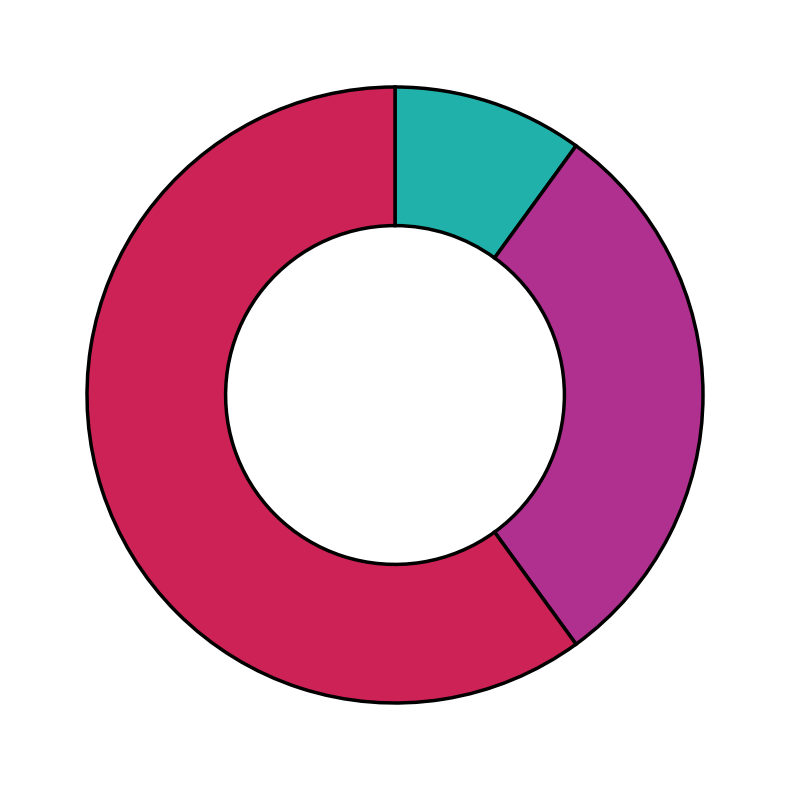

Does any single category account for the majority?

Yes